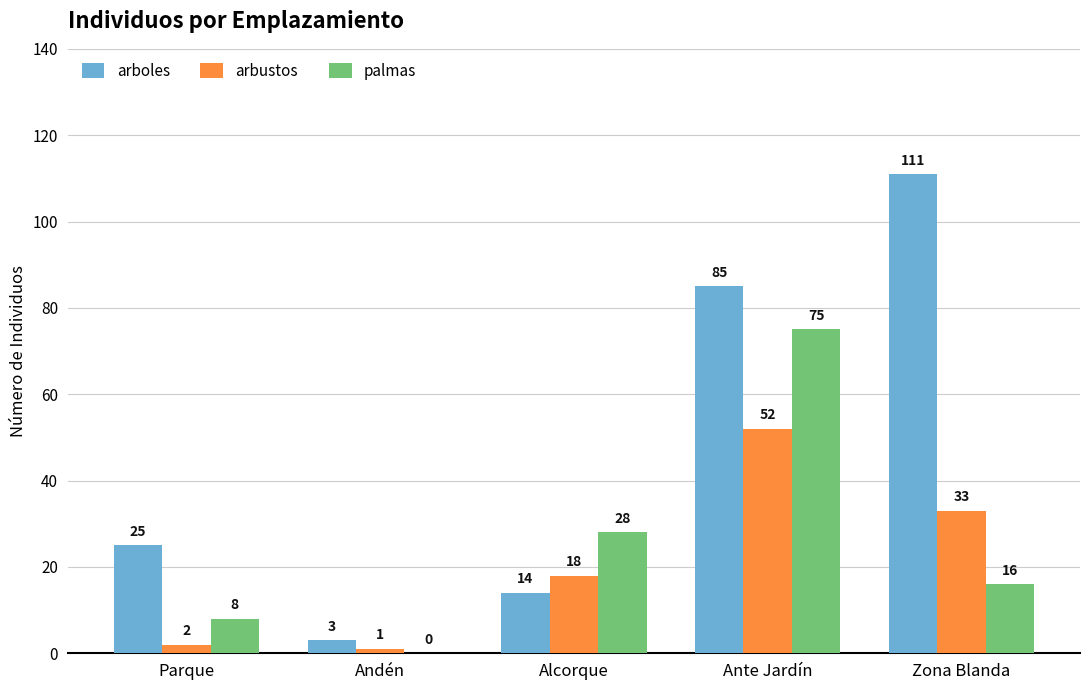

Reading left to right, transcribe all the data shown in this chart.

arboles: 25	3	14	85	111
arbustos: 2	1	18	52	33
palmas: 8	0	28	75	16